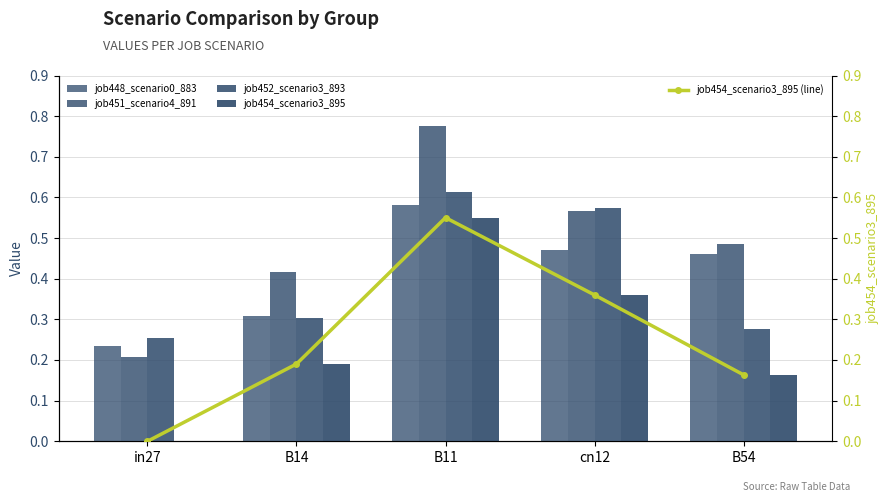

What is the total value across all series at cn12?

2.3